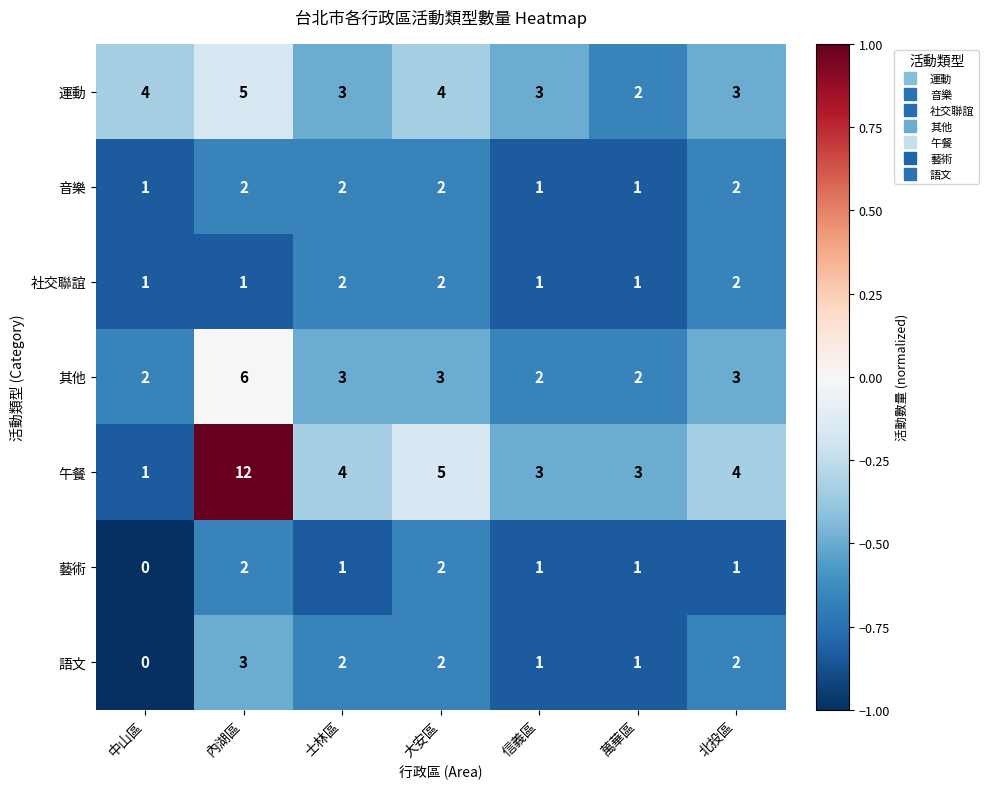

What is the sum of all 社交聯誼 values?

10